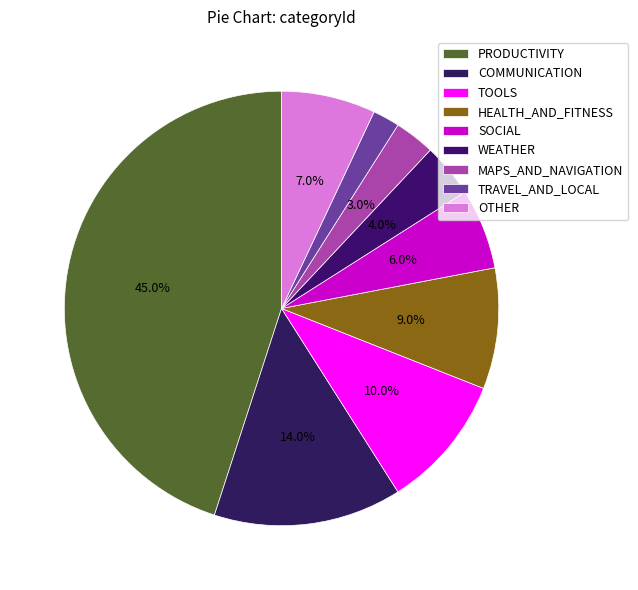

What is the largest slice in the pie chart?

PRODUCTIVITY